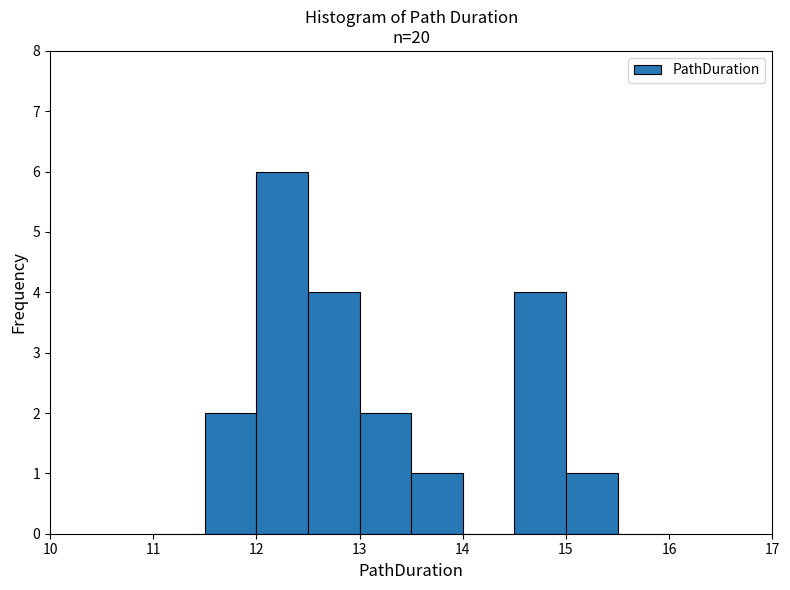

How tall is the bar that spans 14.5 to 15.0 on the x-axis? The values are not printed on the chart, so give them approximately, as read against the axis.

4